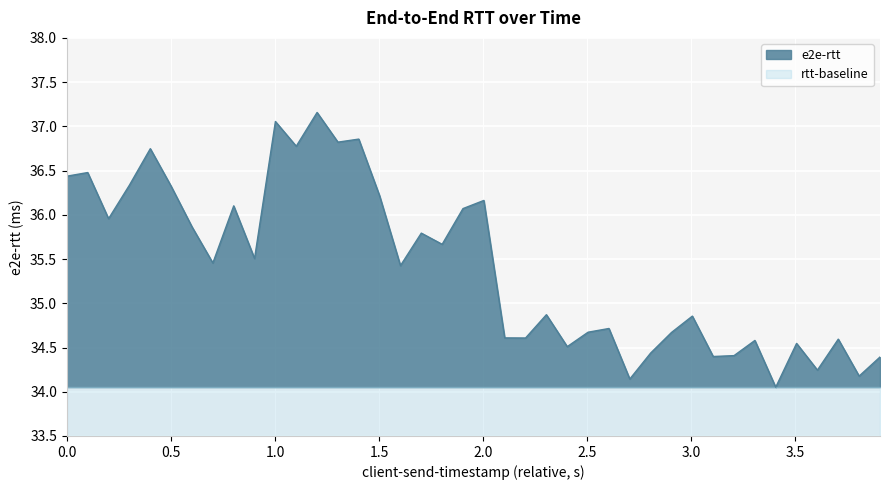

What are all the series names shown in the legend?

e2e-rtt, rtt-baseline